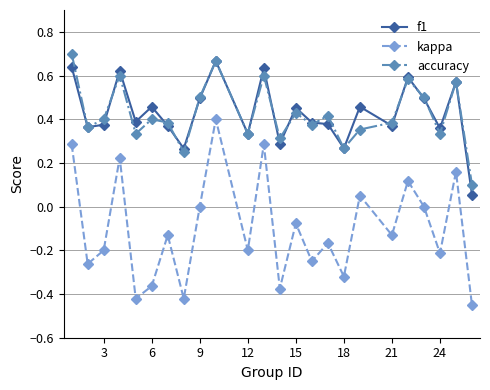

Which series has the largest range (max minus min)?

kappa